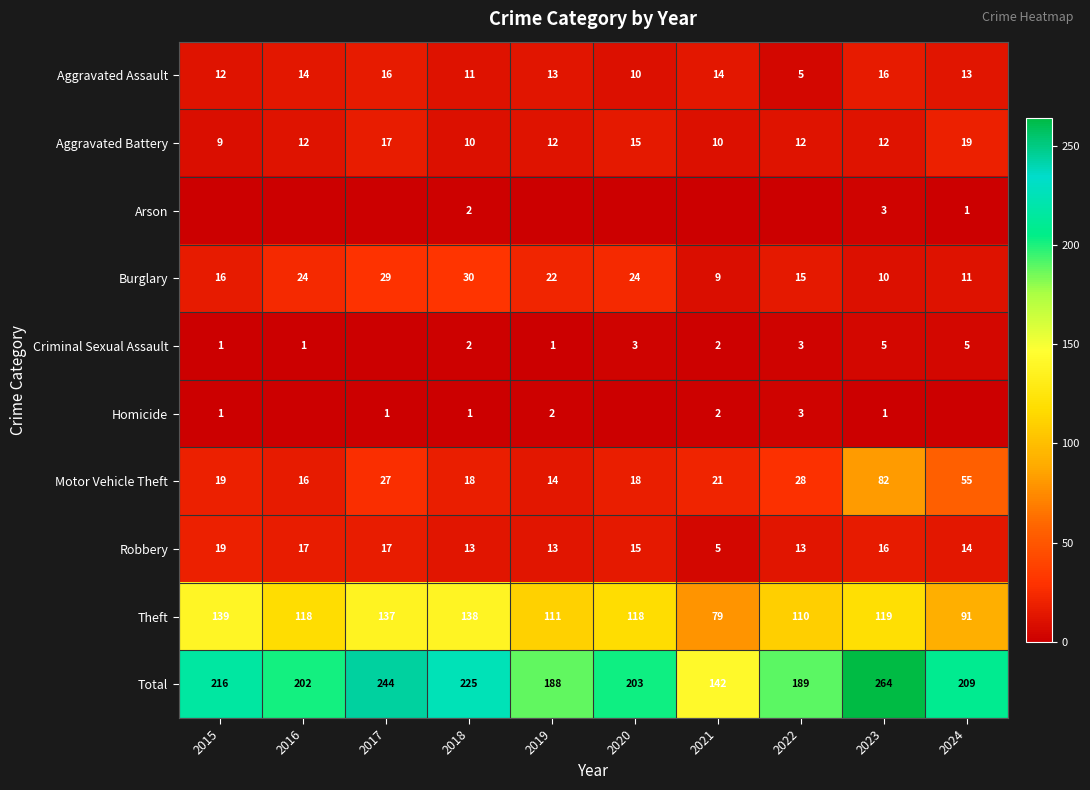

Is the value of Theft at 2016 greater than the value of Arson at 2023?

Yes